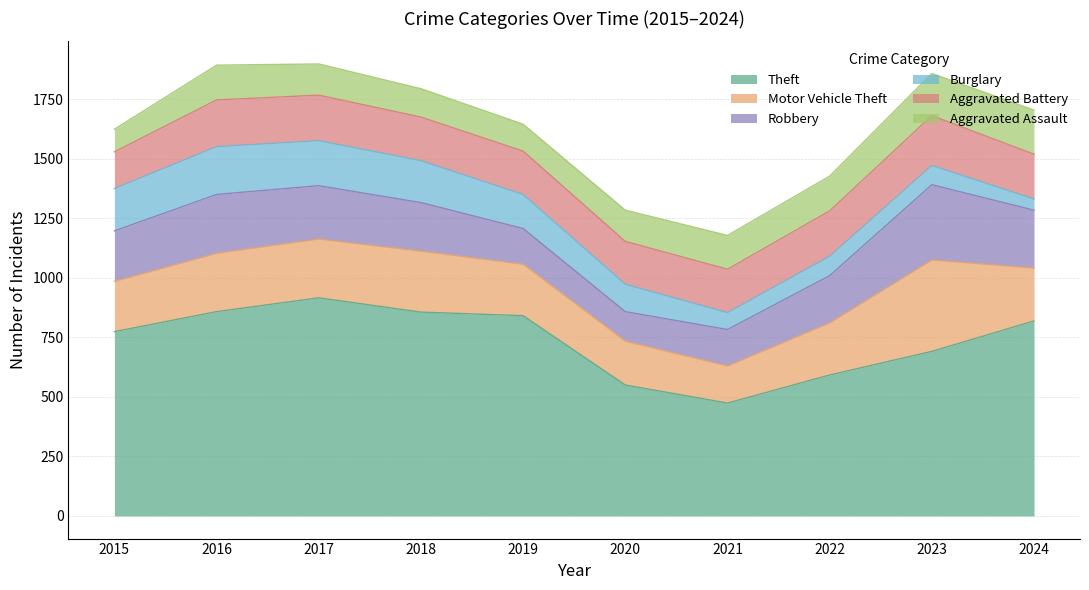

In Burglary, how many points are lower than both neighbors (excluding endpoints)?

1